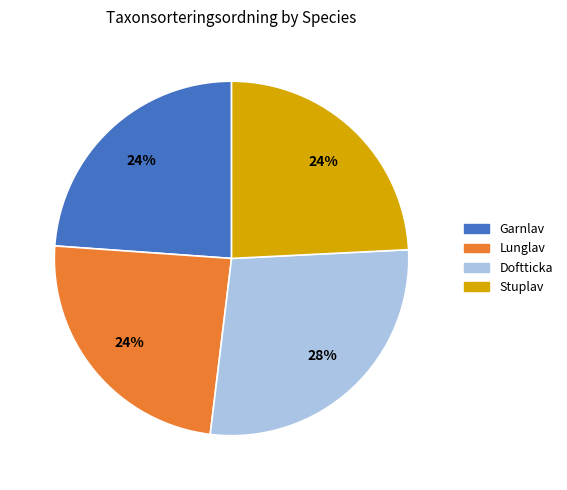

The Garnlav slice represents 24% of the pie. True or false?

True